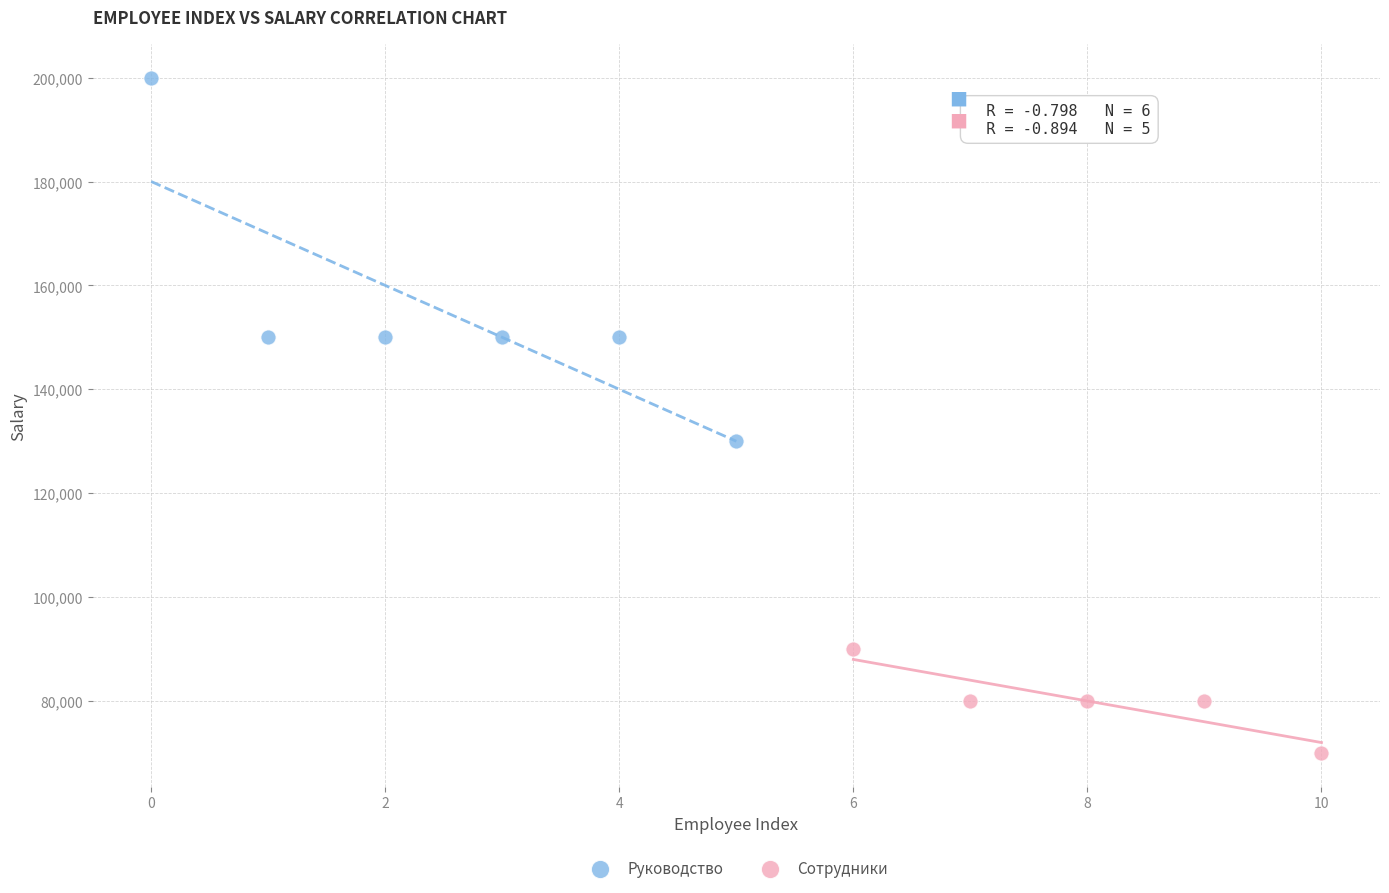

Which series reaches the maximum Y coordinate?

Руководство